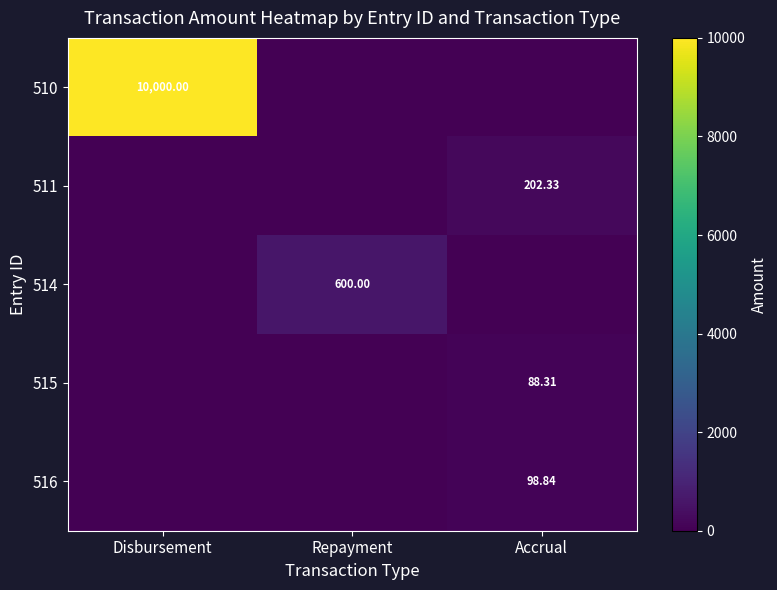

What is the approximate value of 511 at Accrual?

202.3